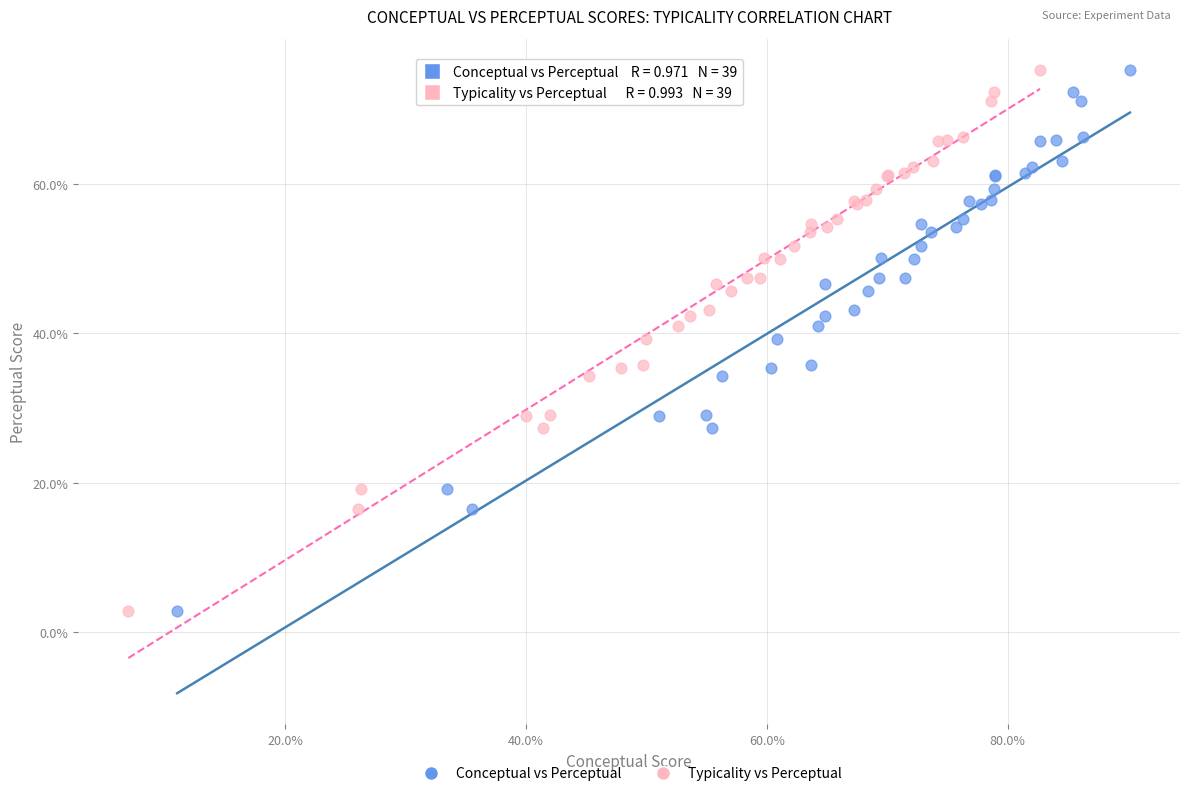

What are all the series names shown in the legend?

Conceptual vs Perceptual, Typicality vs Perceptual